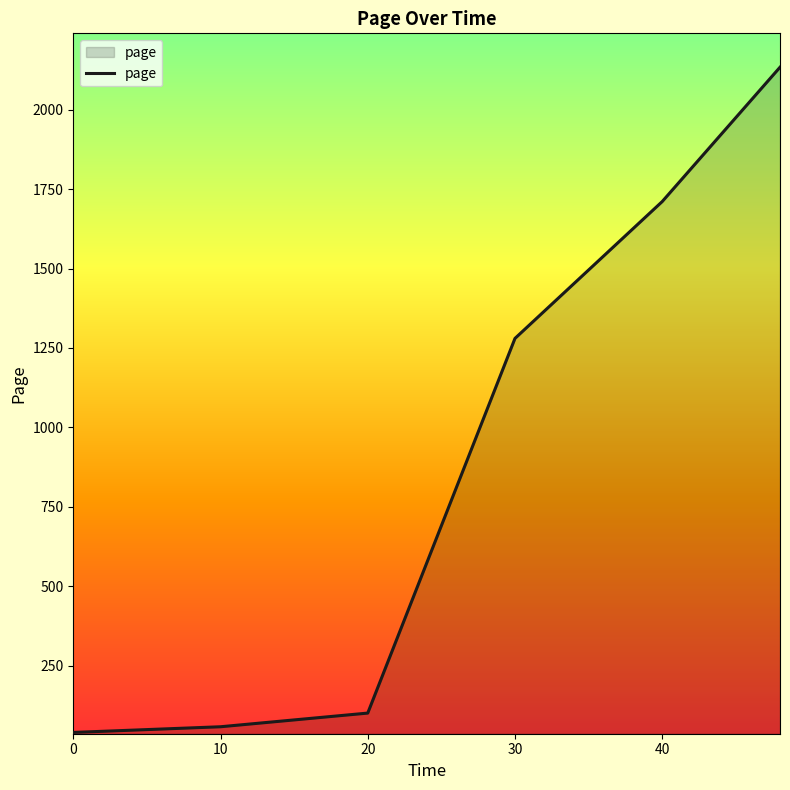

What is the greatest value displayed?

2133.2